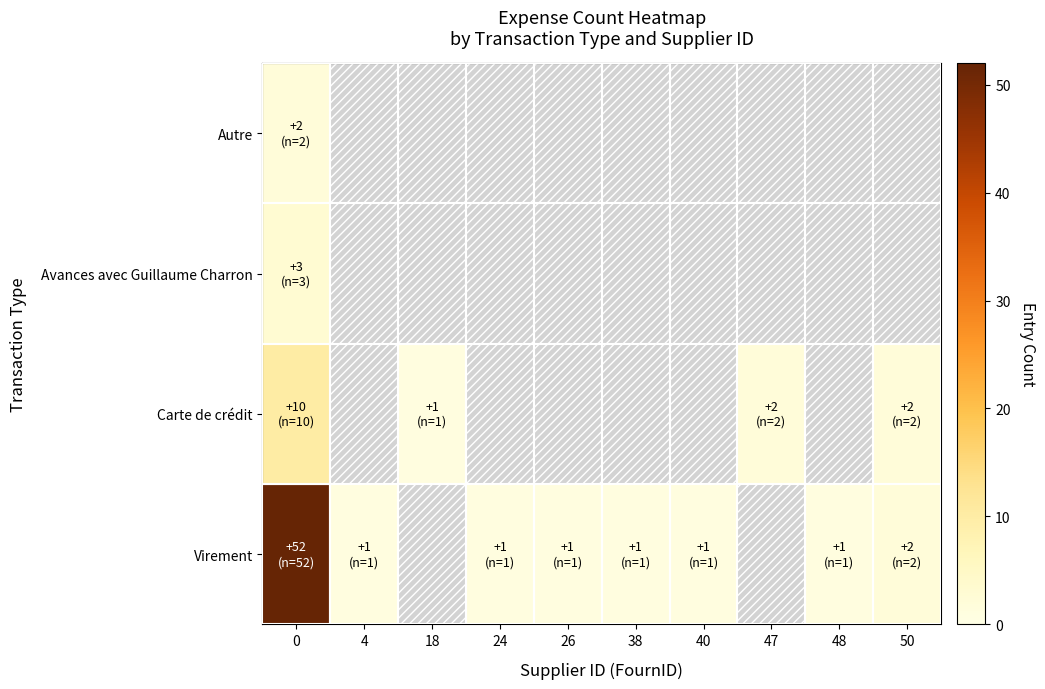

Is it true that row_0 equals 0.4 at 48?

False